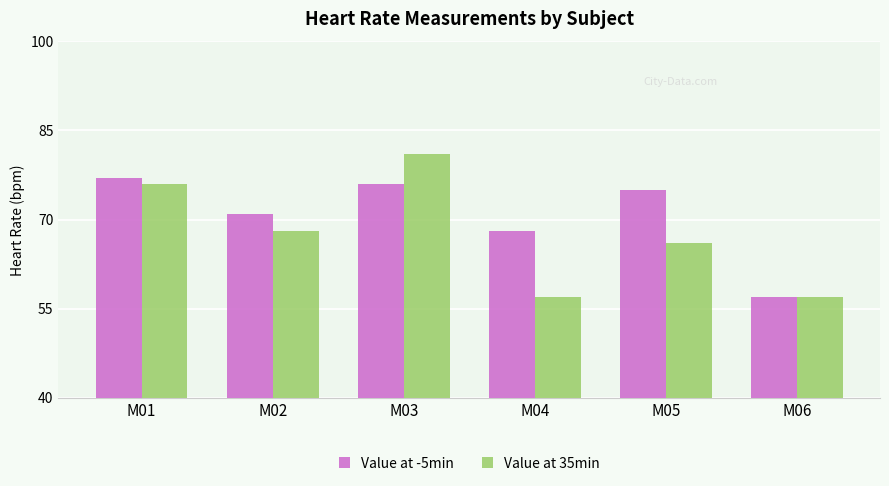

What is the value of the Value at -5min bar at the 4th from the left?

68